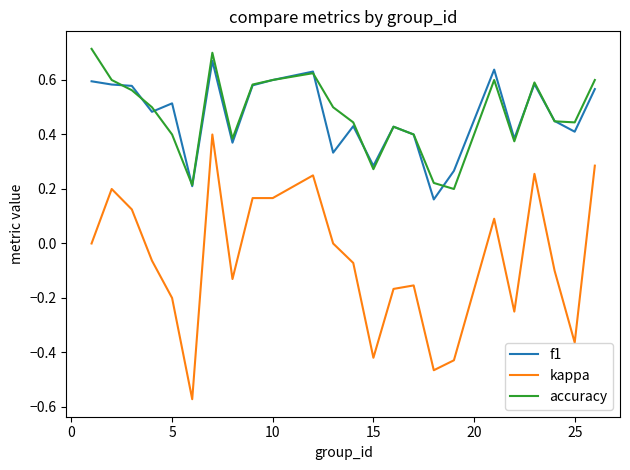

True or false: accuracy and kappa cross at least once.

False